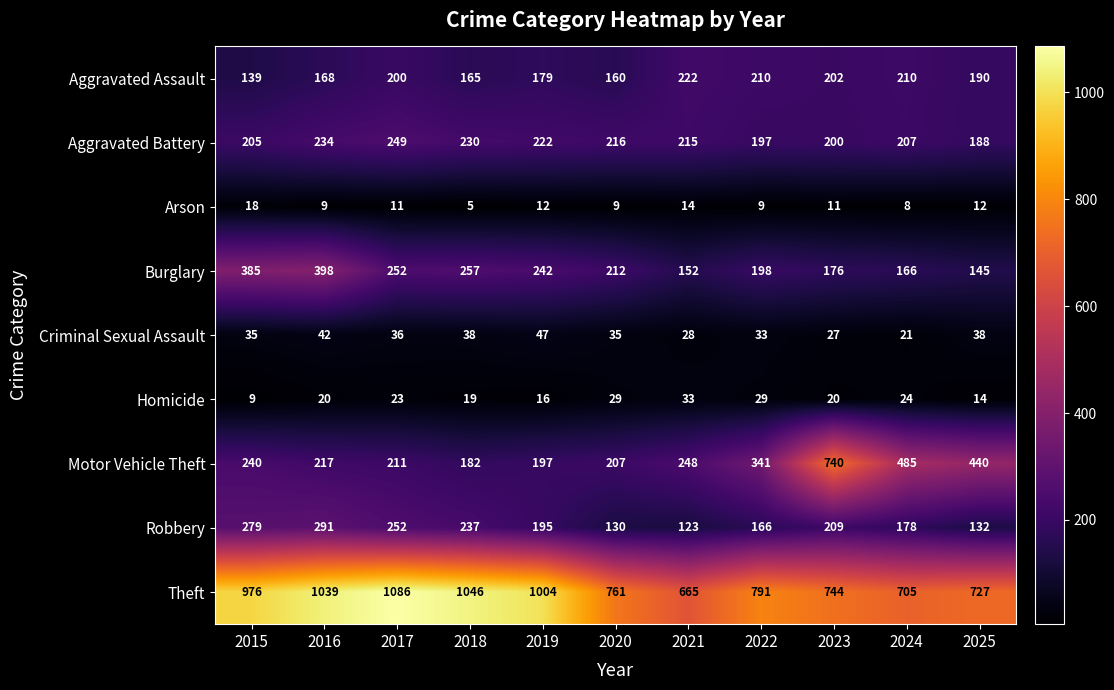

True or false: Arson has a value of 18 at 2015.

True